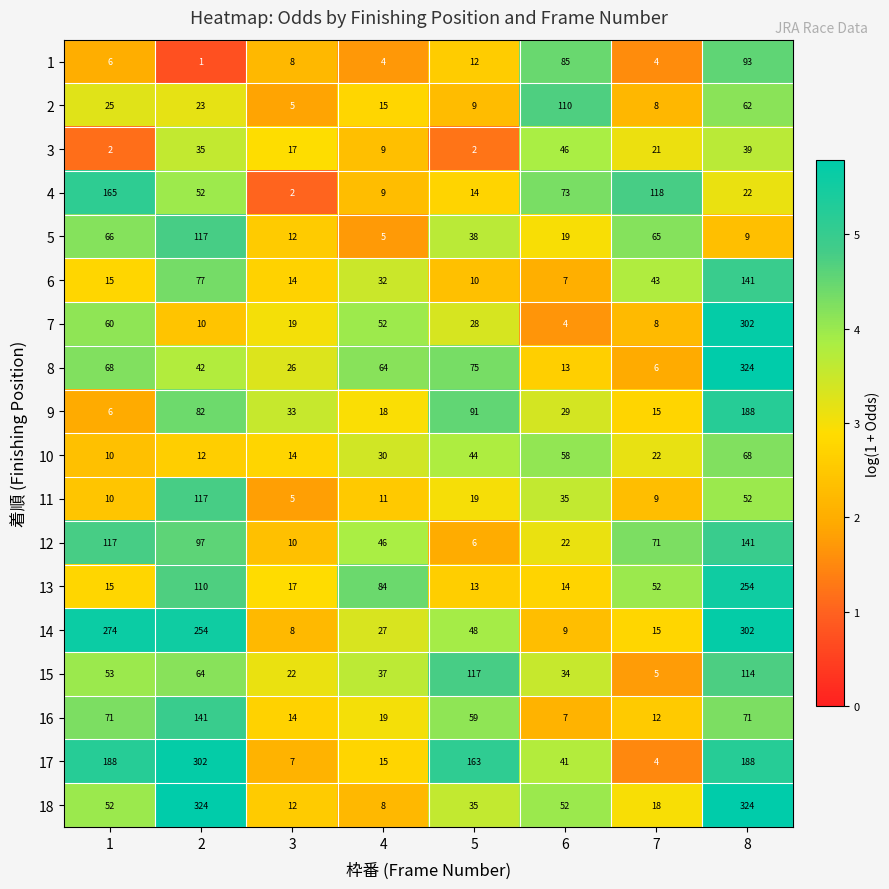

At which label is 1 closest to 47?

5